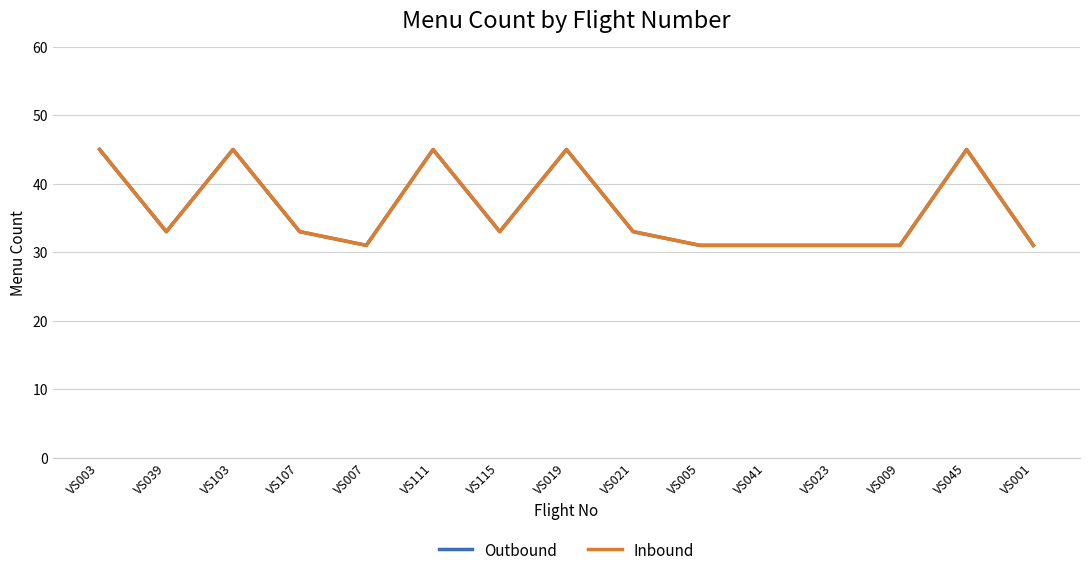

True or false: Inbound and Outbound intersect in this chart.

False